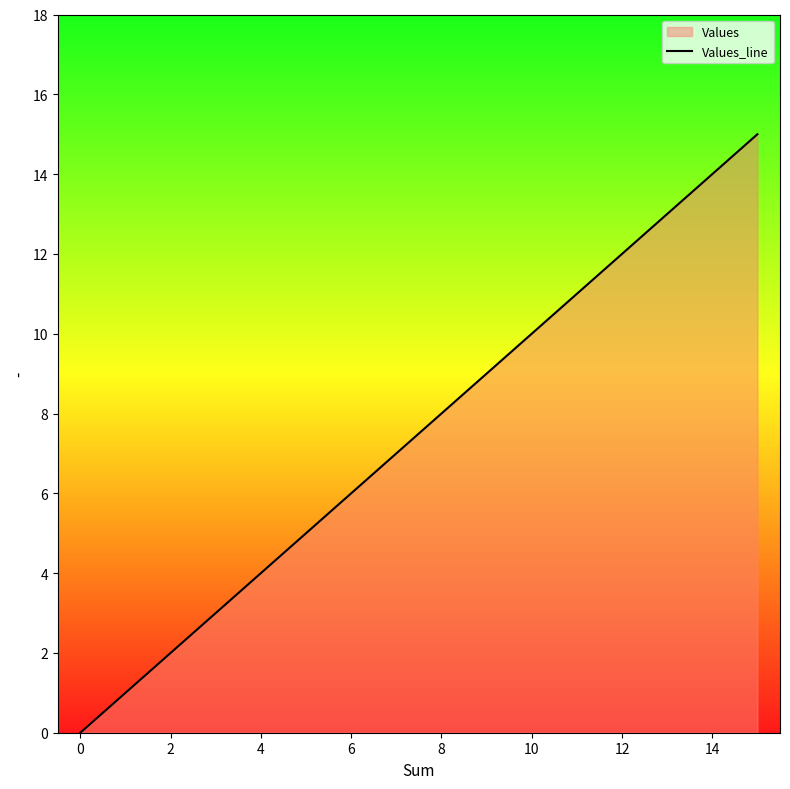

What is the difference between the maximum and minimum values?

15